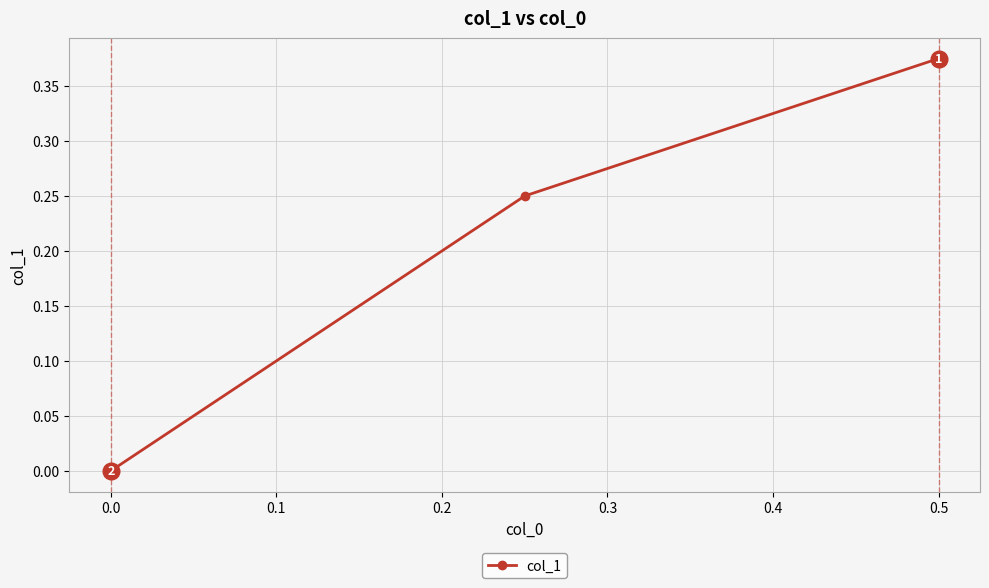

What is the greatest value displayed?

0.4